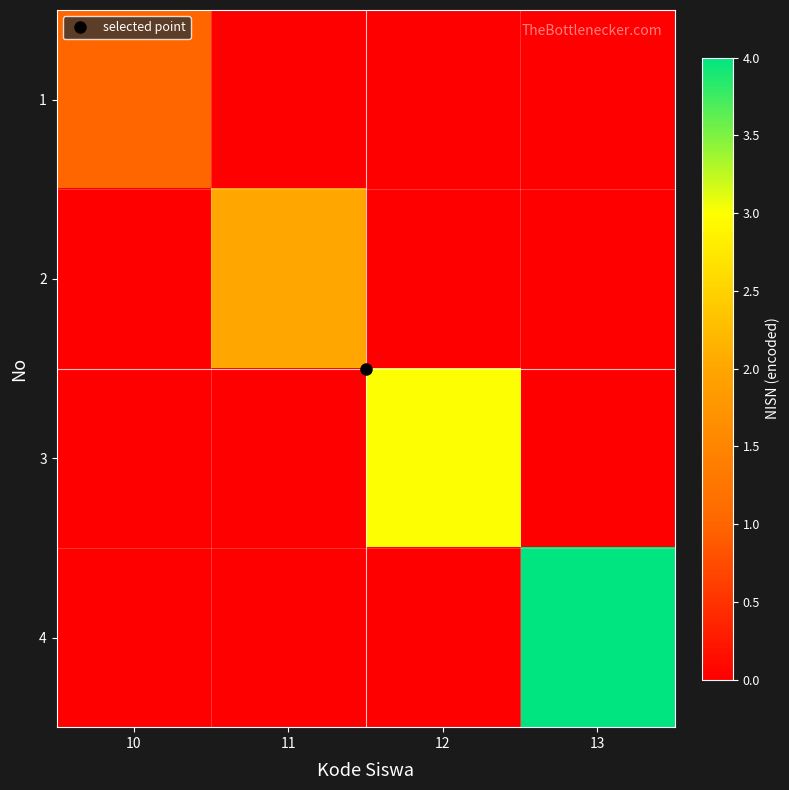

What is the total value across all series at 11?

2